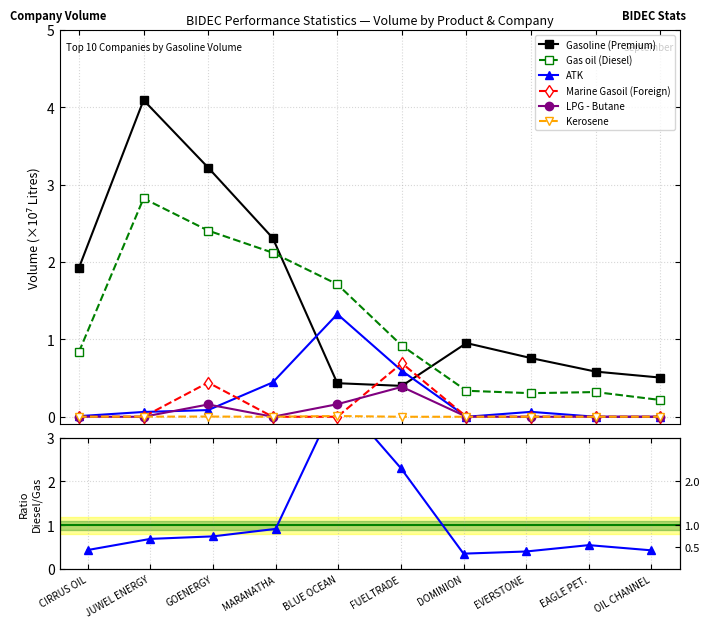

True or false: LPG - Butane and Kerosene intersect in this chart.

True